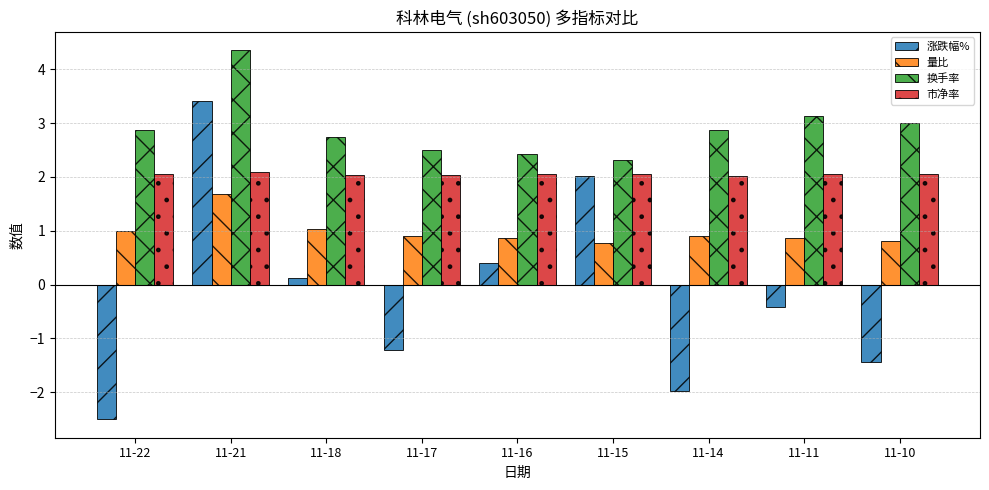

What value does the 量比 series have at 11-16?

0.9